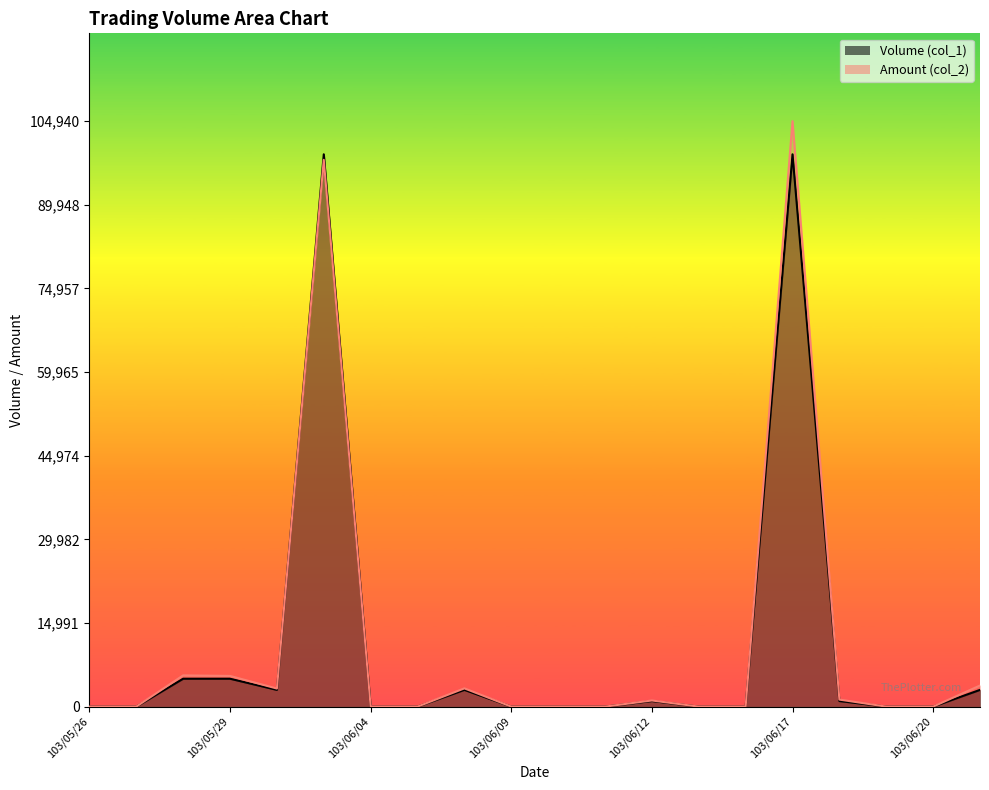

In Amount (col_2), how many points are lower than both neighbors (excluding endpoints)?

1